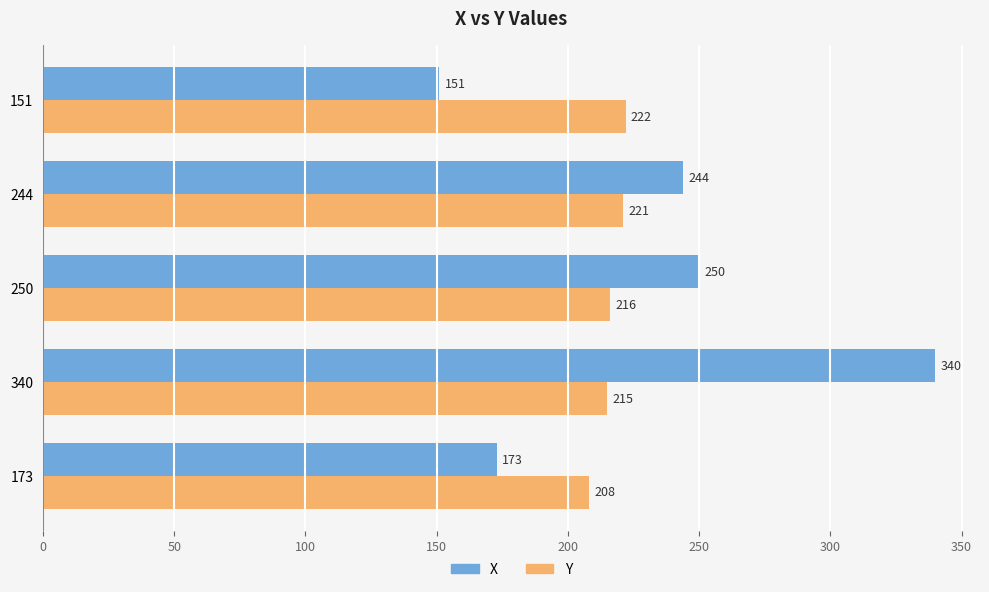

Count the number of data series in this chart.

2